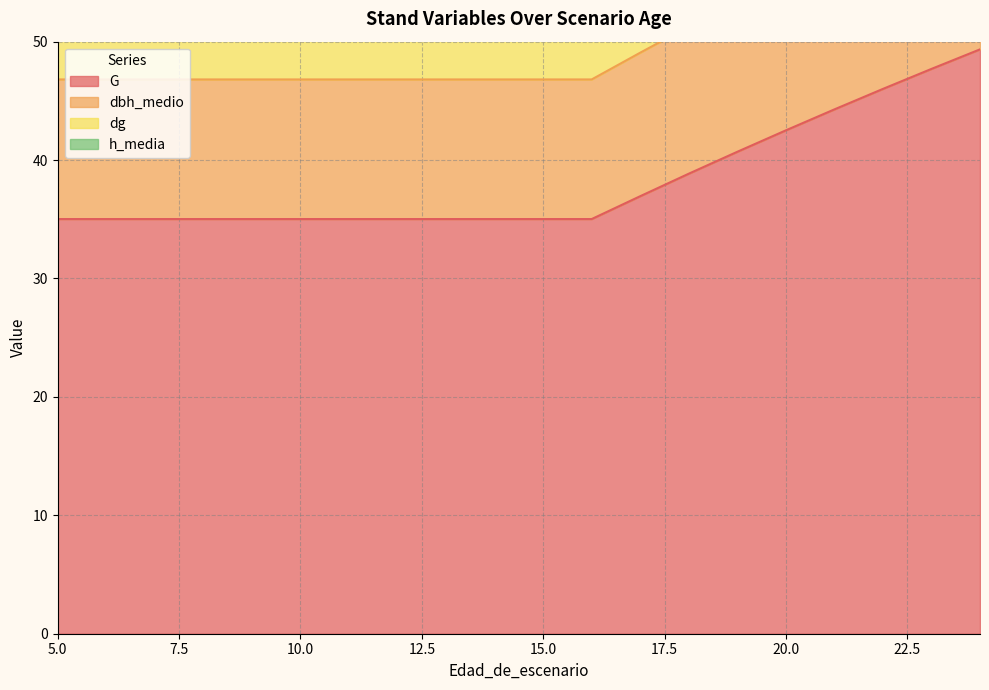

Count the number of data series in this chart.

4